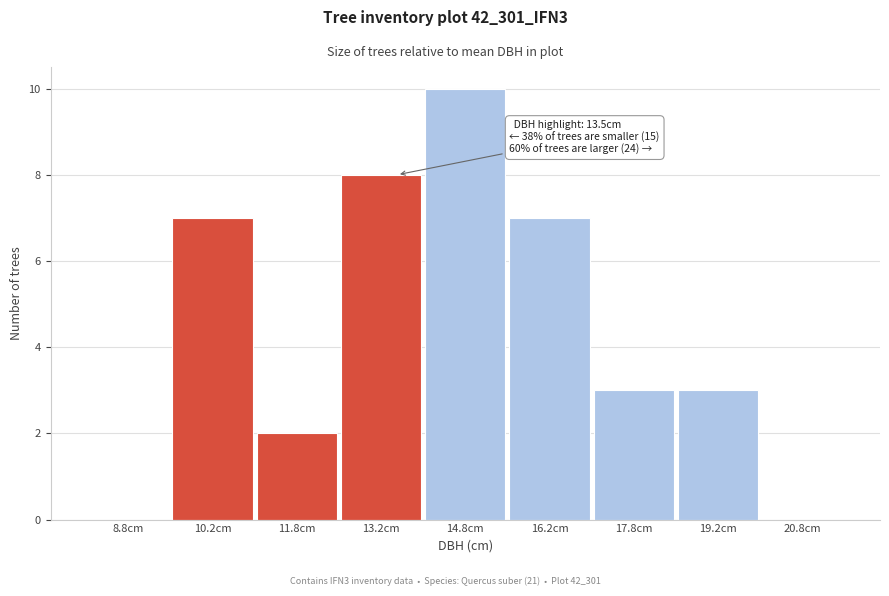

Over which range of the x-axis is the bar tallest?

14.0 to 15.5